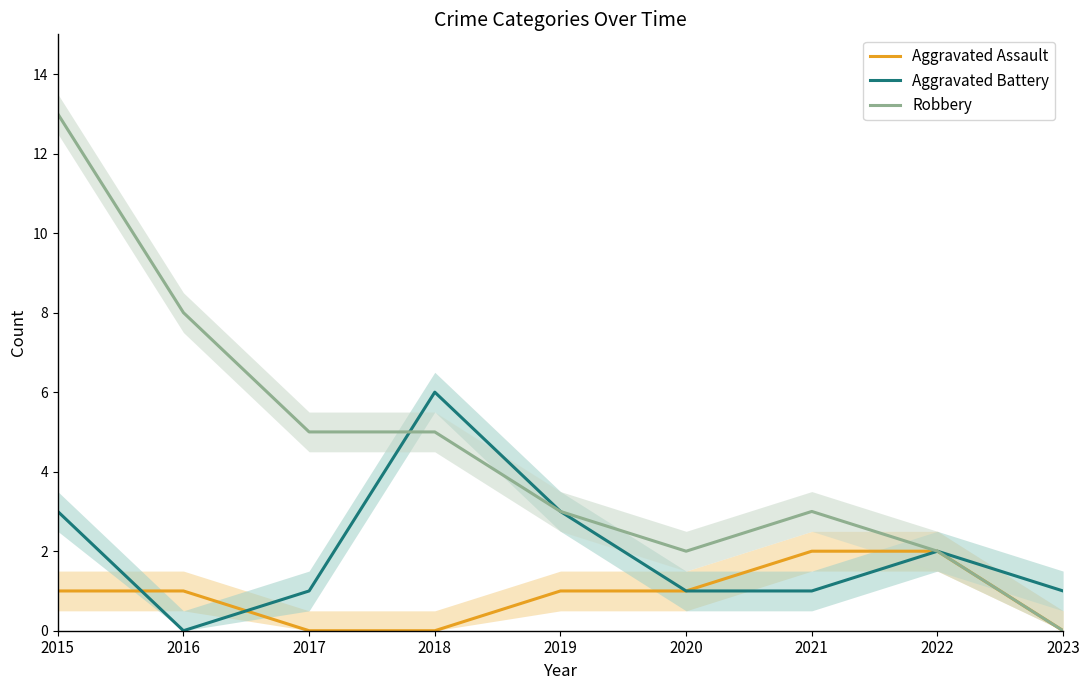

True or false: Aggravated Assault has more than 2 points higher than both neighbors.

False